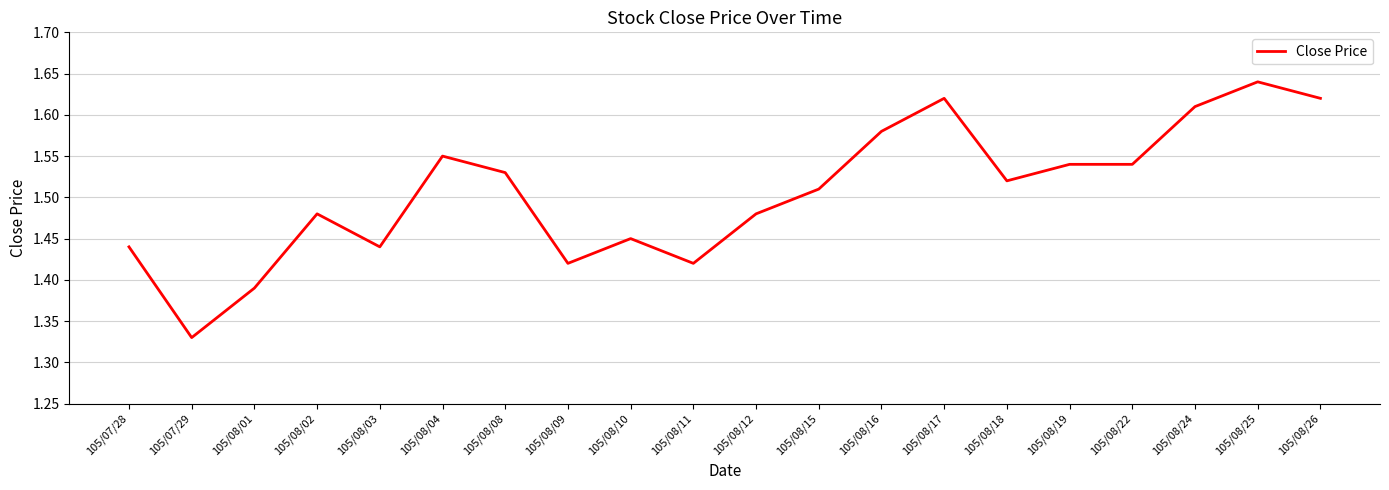

The chart shows a value of 2.1 at 105/08/08. True or false?

False